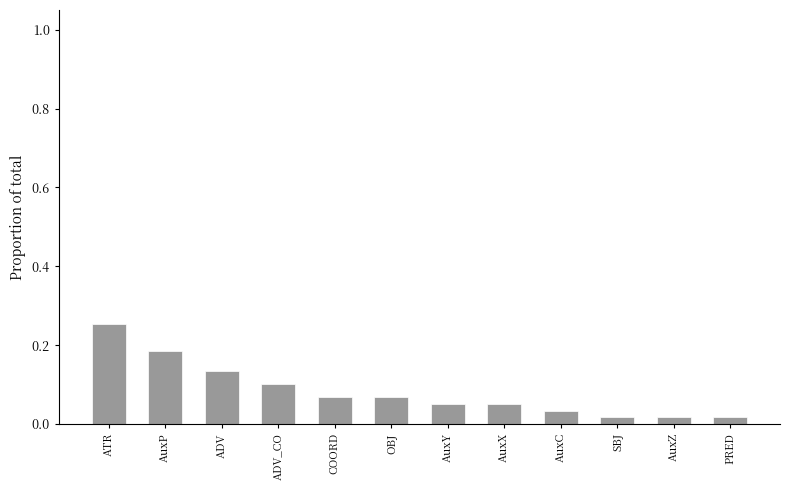

What is the label of the 6th bar from the right?

AuxY